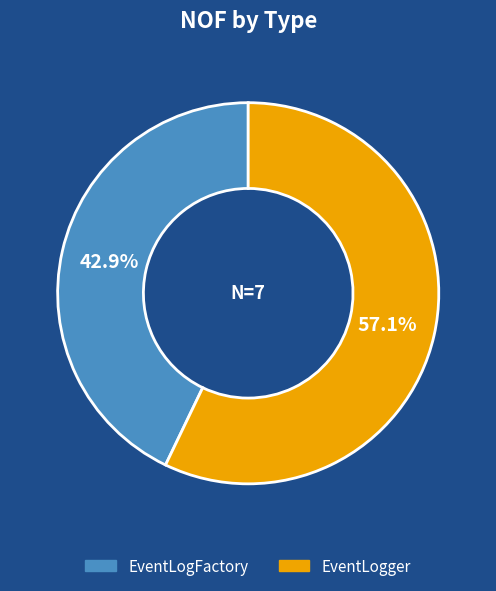

Which category has the biggest portion of the pie?

EventLogger